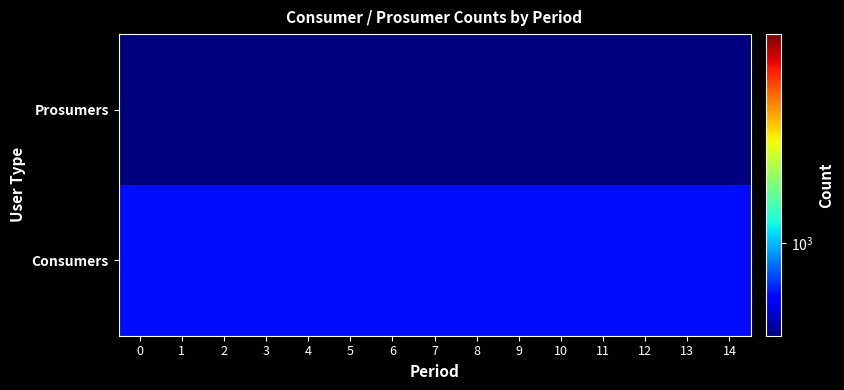

Which series has the largest range (max minus min)?

Consumers